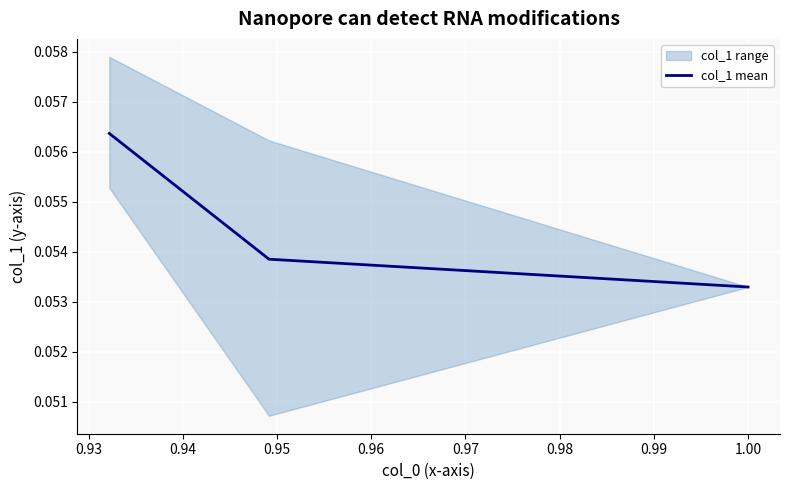

Count the col_1 mean values in the range 0 to 1.

3